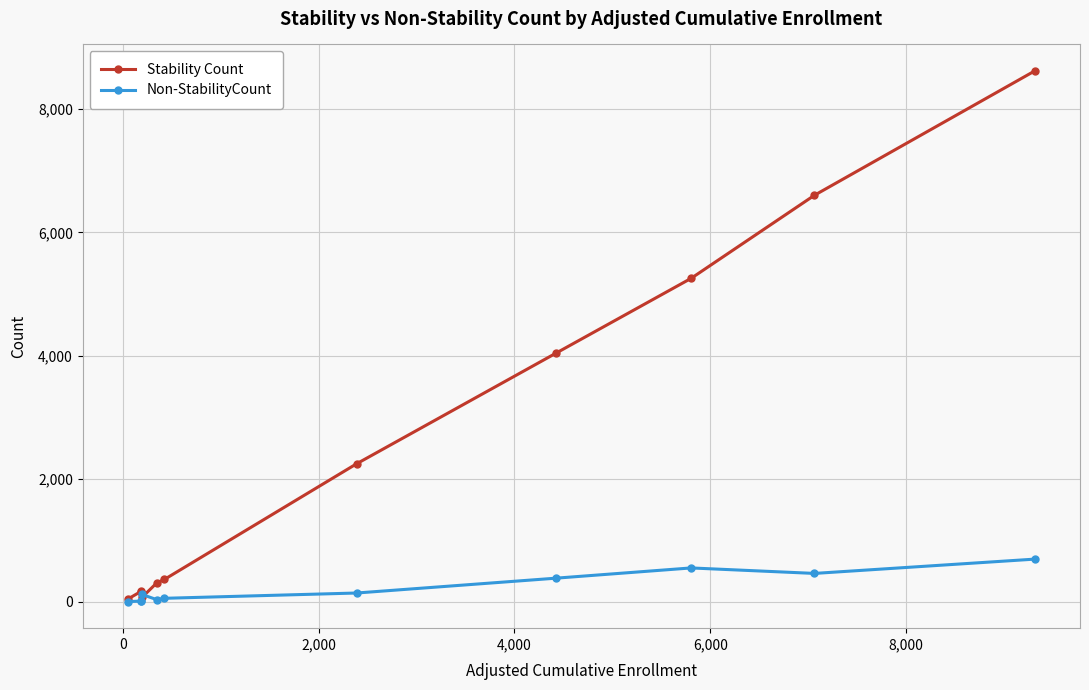

What is the sum of all Stability Count values?

27894